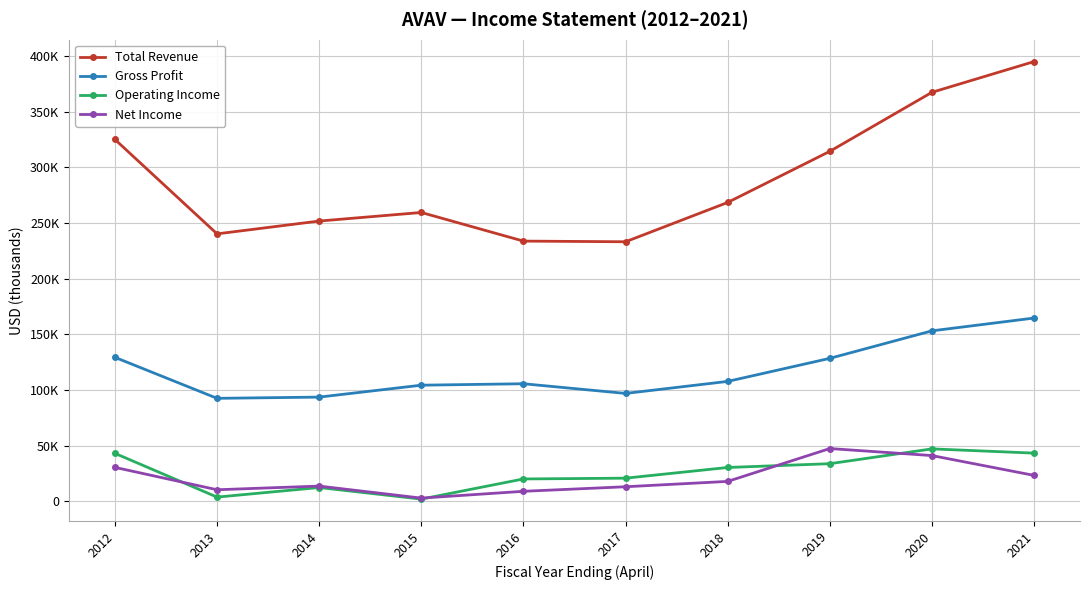

What are all the series names shown in the legend?

Total Revenue, Gross Profit, Operating Income, Net Income